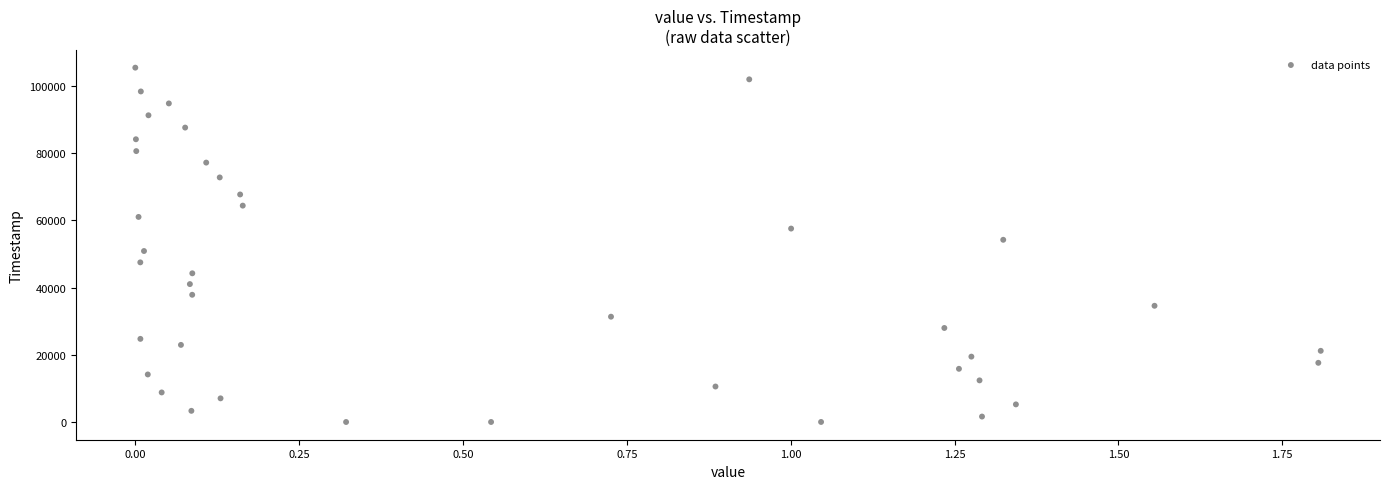

What is the range of Y values (max minus min)?

105488